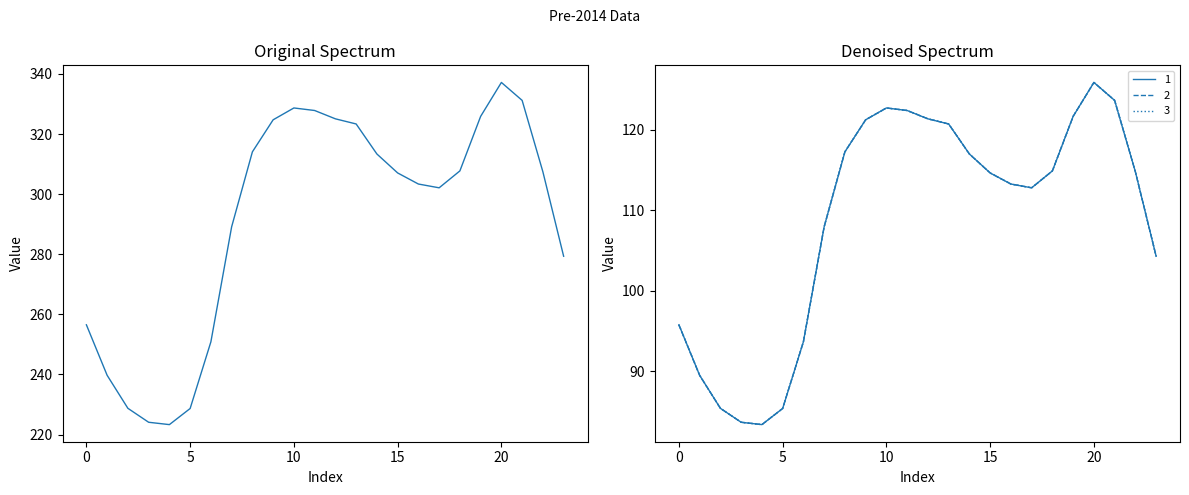

What is the value of the 2 point at the 21st from the left?

125.9